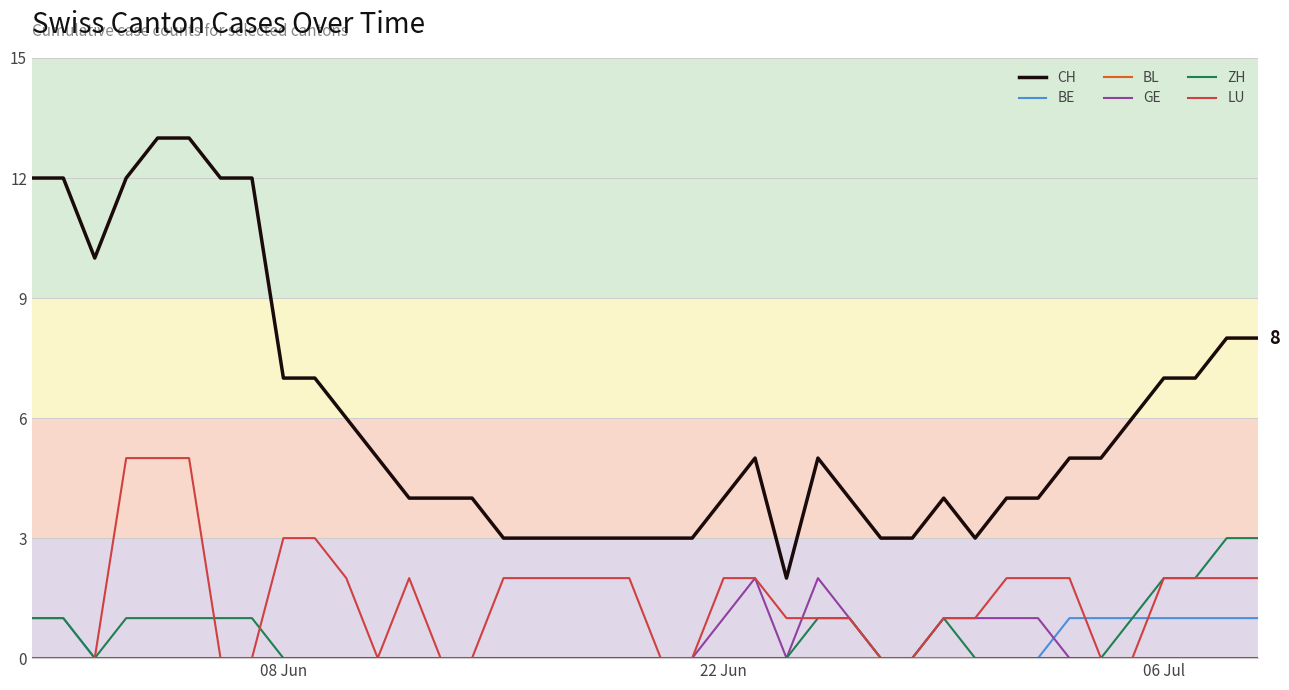

Which series has the widest spread of values?

CH